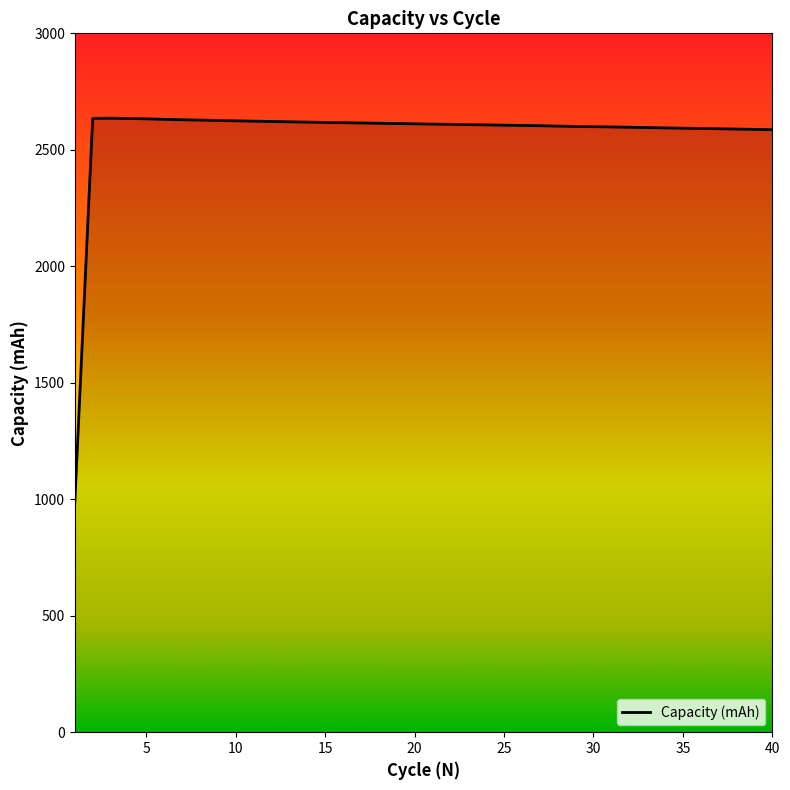

How many values exceed 2610?

20